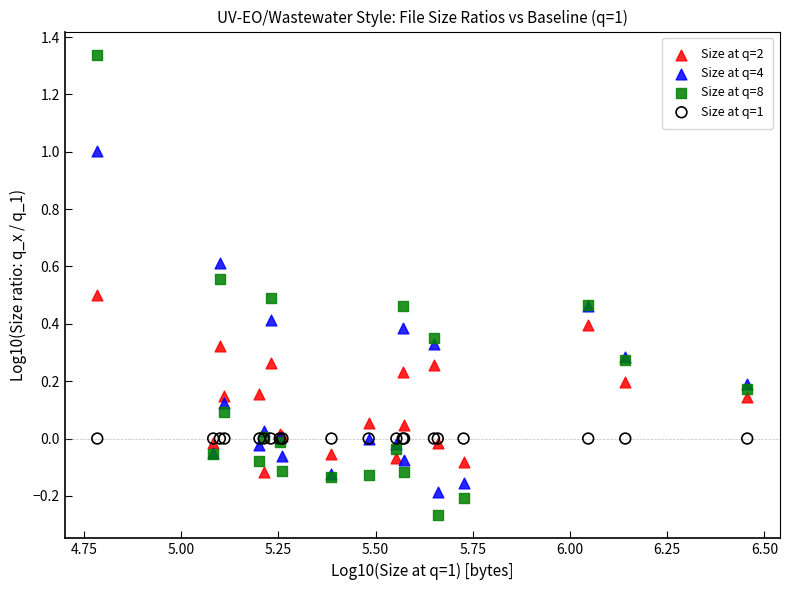

What are all the series names shown in the legend?

Size at q=2, Size at q=4, Size at q=8, Size at q=1